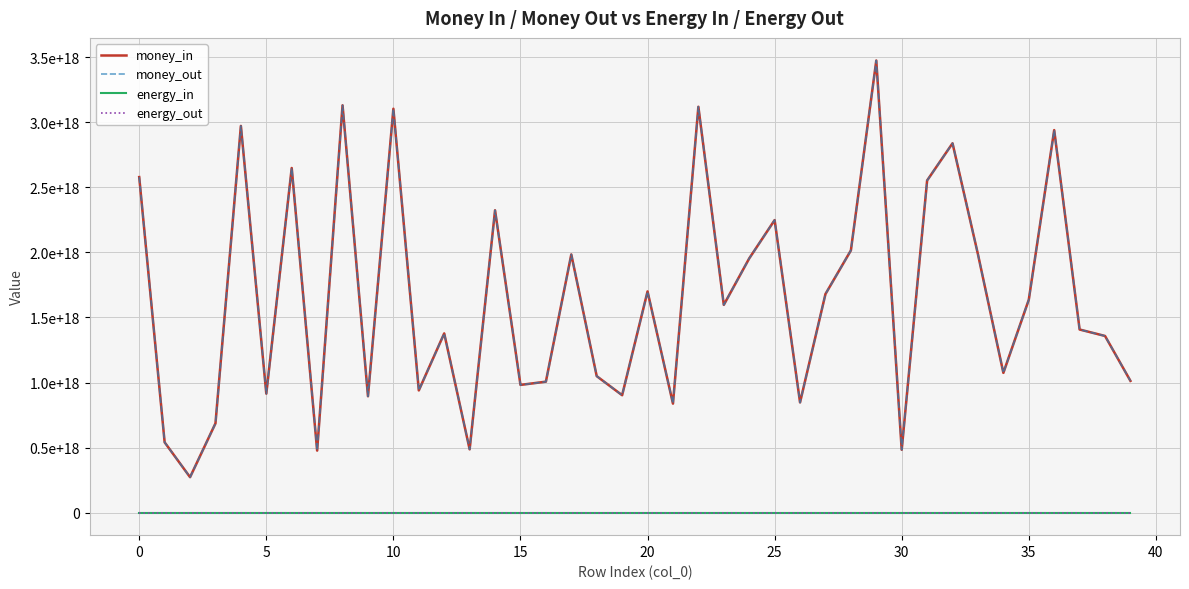

Is it true that money_in equals 1577046086698473216 at 39?

False